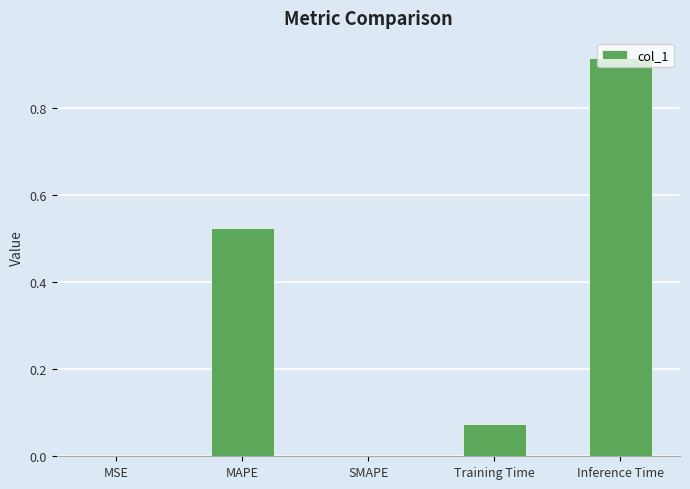

What is the sum of all values?

1.5